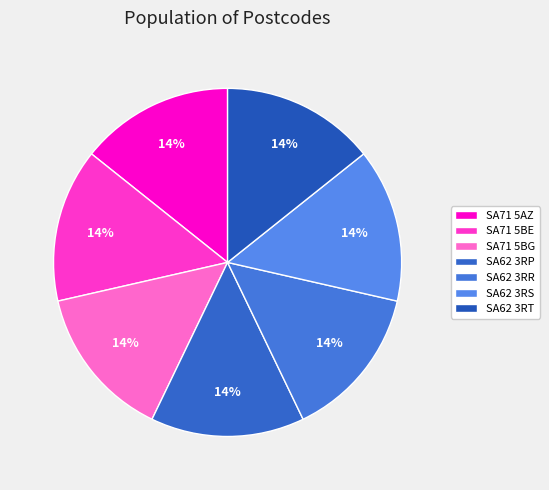

To the nearest percent, what is the combined percentage of SA62 3RR and SA62 3RP?

29%